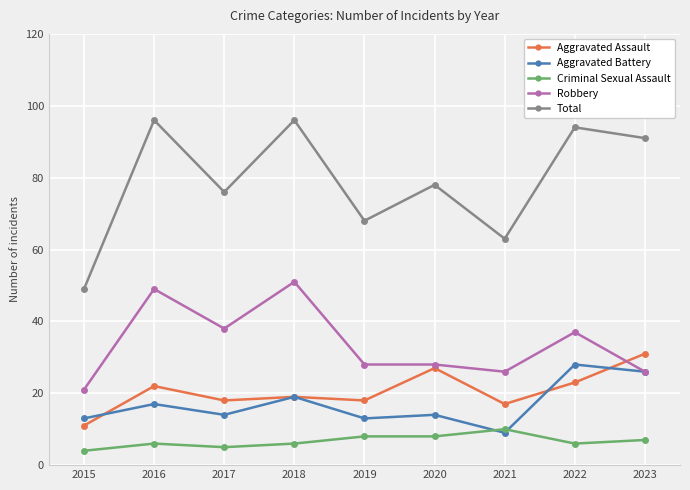

What is the smallest value displayed?

4